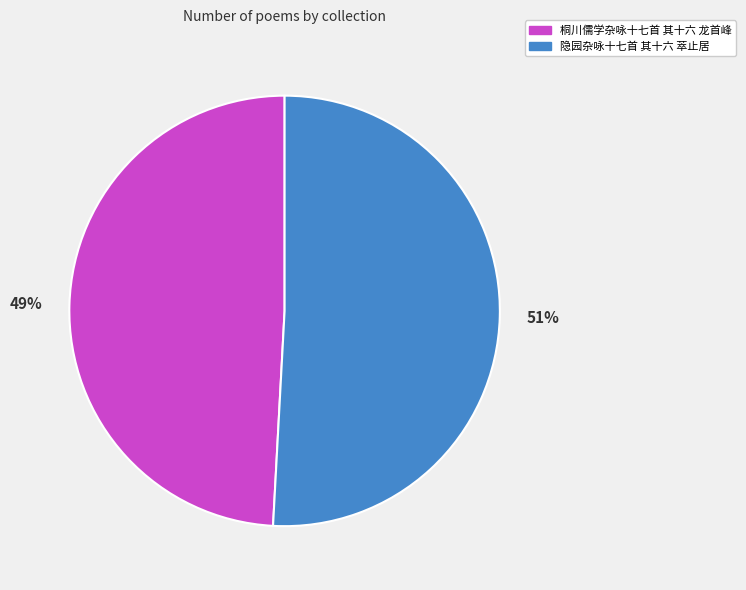

Between 隐园杂咏十七首 其十六 萃止居 and 桐川儒学杂咏十七首 其十六 龙首峰, which is larger?

隐园杂咏十七首 其十六 萃止居